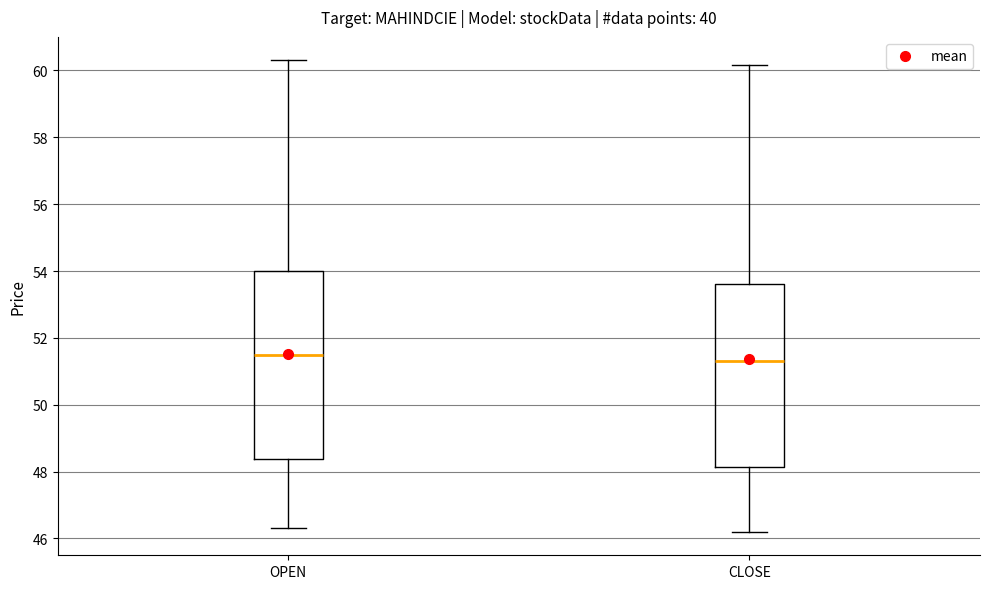

Reading left to right, read every box against the y-axis: the position of its median line, the range the box covers, and the ends of its whiskers. The values are not printed on the chart, so give them approximately, as read against the axis.

OPEN: median 51.6, box 48.4 to 54.0, whiskers 46.4 to 60.4
CLOSE: median 51.4, box 48.2 to 53.6, whiskers 46.2 to 60.2